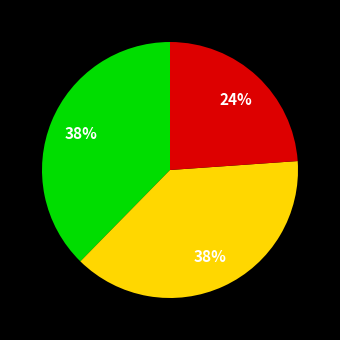

How many slices are in this pie chart?

3